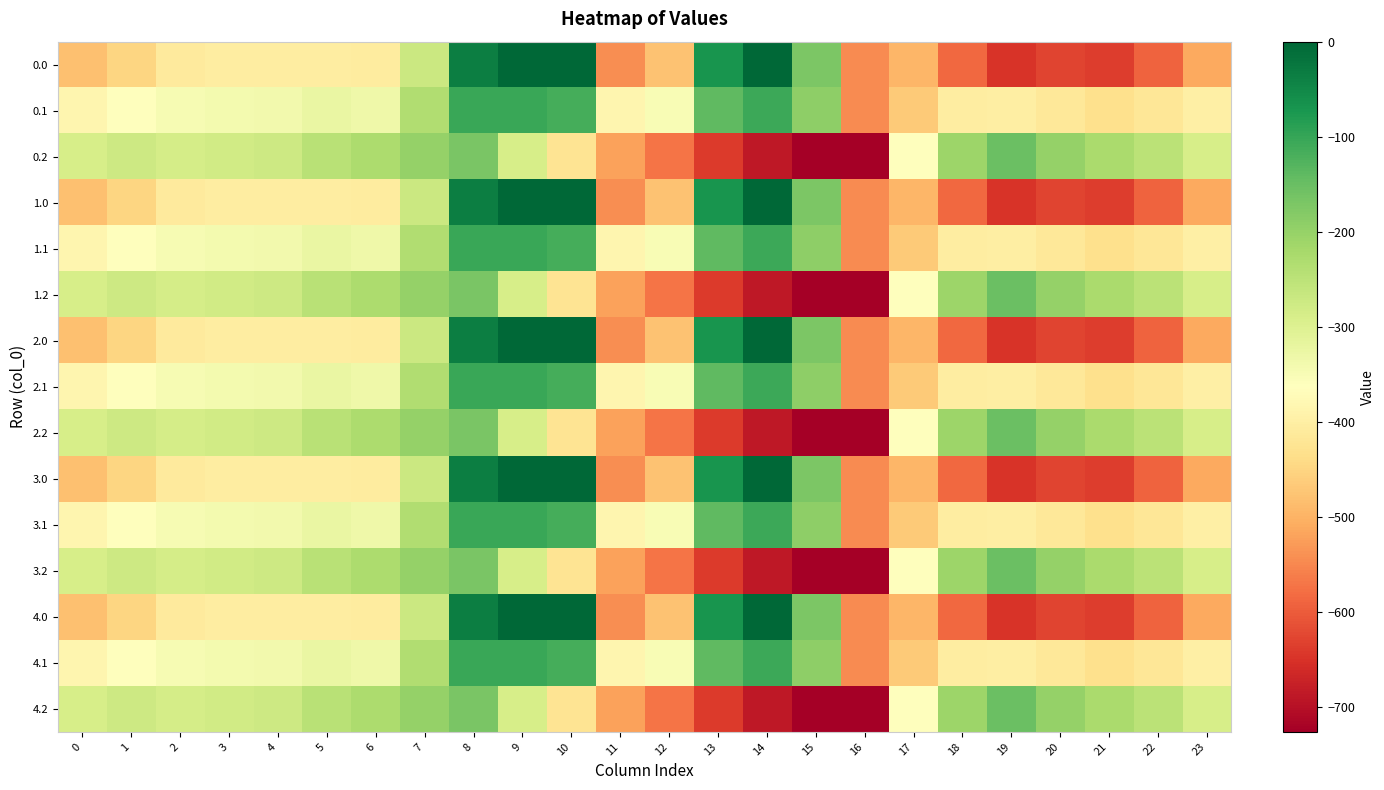

Reading left to right, extract all data points from this chart.

0.0: 0=-482.0	1=-449.5	2=-410.3	3=-404.4	4=-404.9	5=-403.8	6=-408.0	7=-270.7	8=-35.0	9=0.0	10=0.0	11=-544.3	12=-477.2	13=-70.2	14=-0.3	15=-172.8	16=-545.4	17=-494.8	18=-586.7	19=-649.2	20=-629.9	21=-638.4	22=-592.3	23=-511.3
0.1: 0=-384.6	1=-361.1	2=-347.9	3=-342.7	4=-339.6	5=-325.7	6=-332.2	7=-234.9	8=-102.3	9=-104.8	10=-114.0	11=-384.7	12=-350.8	13=-141.2	14=-105.5	15=-190.4	16=-547.3	17=-466.6	18=-405.4	19=-400.2	20=-414.5	21=-432.4	22=-419.9	23=-399.4
0.2: 0=-287.1	1=-272.7	2=-285.5	3=-281.0	4=-274.4	5=-245.0	6=-228.8	7=-199.0	8=-169.5	9=-288.5	10=-423.5	11=-520.6	12=-571.2	13=-640.4	14=-687.4	15=-725.8	16=-726.6	17=-362.4	18=-210.0	19=-151.0	20=-199.2	21=-226.4	22=-247.4	23=-287.5
1.0: 0=-482.0	1=-449.5	2=-410.3	3=-404.4	4=-404.9	5=-403.8	6=-408.0	7=-270.7	8=-35.0	9=0.0	10=0.0	11=-544.3	12=-477.2	13=-70.2	14=-0.3	15=-172.8	16=-545.4	17=-494.8	18=-586.7	19=-649.2	20=-629.9	21=-638.4	22=-592.3	23=-511.3
1.1: 0=-384.6	1=-361.1	2=-347.9	3=-342.7	4=-339.6	5=-325.7	6=-332.2	7=-234.9	8=-102.3	9=-104.8	10=-114.0	11=-384.7	12=-350.8	13=-141.2	14=-105.5	15=-190.4	16=-547.3	17=-466.6	18=-405.4	19=-400.2	20=-414.5	21=-432.4	22=-419.9	23=-399.4
1.2: 0=-287.1	1=-272.7	2=-285.5	3=-281.0	4=-274.4	5=-245.0	6=-228.8	7=-199.0	8=-169.5	9=-288.5	10=-423.5	11=-520.6	12=-571.2	13=-640.4	14=-687.4	15=-725.8	16=-726.6	17=-362.4	18=-210.0	19=-151.0	20=-199.2	21=-226.4	22=-247.4	23=-287.5
2.0: 0=-482.0	1=-449.5	2=-410.3	3=-404.4	4=-404.9	5=-403.8	6=-408.0	7=-270.7	8=-35.0	9=0.0	10=0.0	11=-544.3	12=-477.2	13=-70.2	14=-0.3	15=-172.8	16=-545.4	17=-494.8	18=-586.7	19=-649.2	20=-629.9	21=-638.4	22=-592.3	23=-511.3
2.1: 0=-384.6	1=-361.1	2=-347.9	3=-342.7	4=-339.6	5=-325.7	6=-332.2	7=-234.9	8=-102.3	9=-104.8	10=-114.0	11=-384.7	12=-350.8	13=-141.2	14=-105.5	15=-190.4	16=-547.3	17=-466.6	18=-405.4	19=-400.2	20=-414.5	21=-432.4	22=-419.9	23=-399.4
2.2: 0=-287.1	1=-272.7	2=-285.5	3=-281.0	4=-274.4	5=-245.0	6=-228.8	7=-199.0	8=-169.5	9=-288.5	10=-423.5	11=-520.6	12=-571.2	13=-640.4	14=-687.4	15=-725.8	16=-726.6	17=-362.4	18=-210.0	19=-151.0	20=-199.2	21=-226.4	22=-247.4	23=-287.5
3.0: 0=-482.0	1=-449.5	2=-410.3	3=-404.4	4=-404.9	5=-403.8	6=-408.0	7=-270.7	8=-35.0	9=0.0	10=0.0	11=-544.3	12=-477.2	13=-70.2	14=-0.3	15=-172.8	16=-545.4	17=-494.8	18=-586.7	19=-649.2	20=-629.9	21=-638.4	22=-592.3	23=-511.3
3.1: 0=-384.6	1=-361.1	2=-347.9	3=-342.7	4=-339.6	5=-325.7	6=-332.2	7=-234.9	8=-102.3	9=-104.8	10=-114.0	11=-384.7	12=-350.8	13=-141.2	14=-105.5	15=-190.4	16=-547.3	17=-466.6	18=-405.4	19=-400.2	20=-414.5	21=-432.4	22=-419.9	23=-399.4
3.2: 0=-287.1	1=-272.7	2=-285.5	3=-281.0	4=-274.4	5=-245.0	6=-228.8	7=-199.0	8=-169.5	9=-288.5	10=-423.5	11=-520.6	12=-571.2	13=-640.4	14=-687.4	15=-725.8	16=-726.6	17=-362.4	18=-210.0	19=-151.0	20=-199.2	21=-226.4	22=-247.4	23=-287.5
4.0: 0=-482.0	1=-449.5	2=-410.3	3=-404.4	4=-404.9	5=-403.8	6=-408.0	7=-270.7	8=-35.0	9=0.0	10=0.0	11=-544.3	12=-477.2	13=-70.2	14=-0.3	15=-172.8	16=-545.4	17=-494.8	18=-586.7	19=-649.2	20=-629.9	21=-638.4	22=-592.3	23=-511.3
4.1: 0=-384.6	1=-361.1	2=-347.9	3=-342.7	4=-339.6	5=-325.7	6=-332.2	7=-234.9	8=-102.3	9=-104.8	10=-114.0	11=-384.7	12=-350.8	13=-141.2	14=-105.5	15=-190.4	16=-547.3	17=-466.6	18=-405.4	19=-400.2	20=-414.5	21=-432.4	22=-419.9	23=-399.4
4.2: 0=-287.1	1=-272.7	2=-285.5	3=-281.0	4=-274.4	5=-245.0	6=-228.8	7=-199.0	8=-169.5	9=-288.5	10=-423.5	11=-520.6	12=-571.2	13=-640.4	14=-687.4	15=-725.8	16=-726.6	17=-362.4	18=-210.0	19=-151.0	20=-199.2	21=-226.4	22=-247.4	23=-287.5